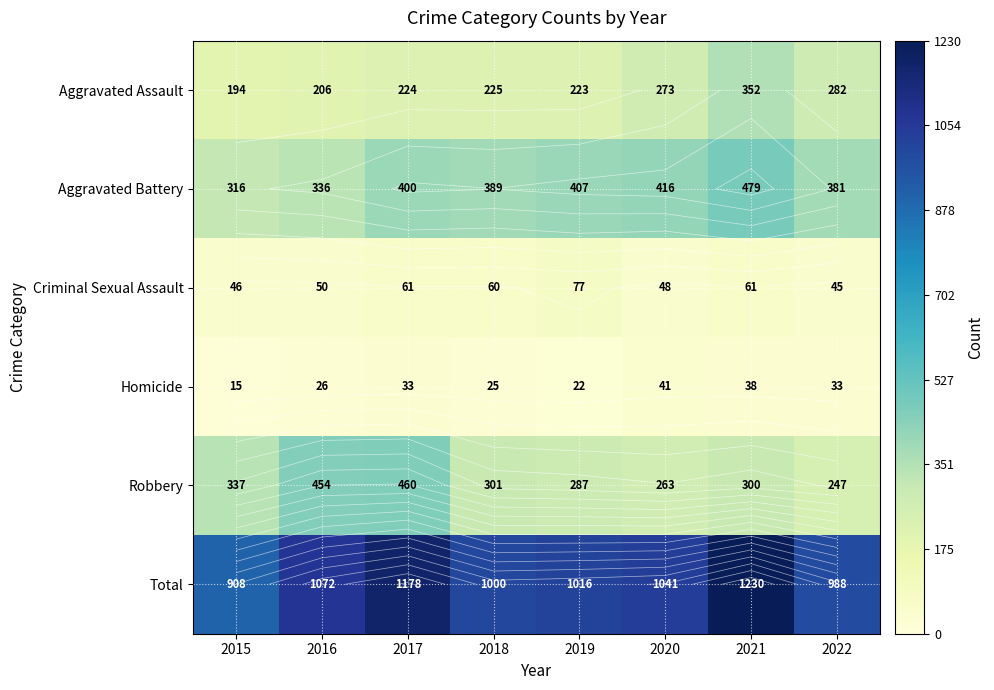

What is the spread (max minus min) of values at 2016?

1046